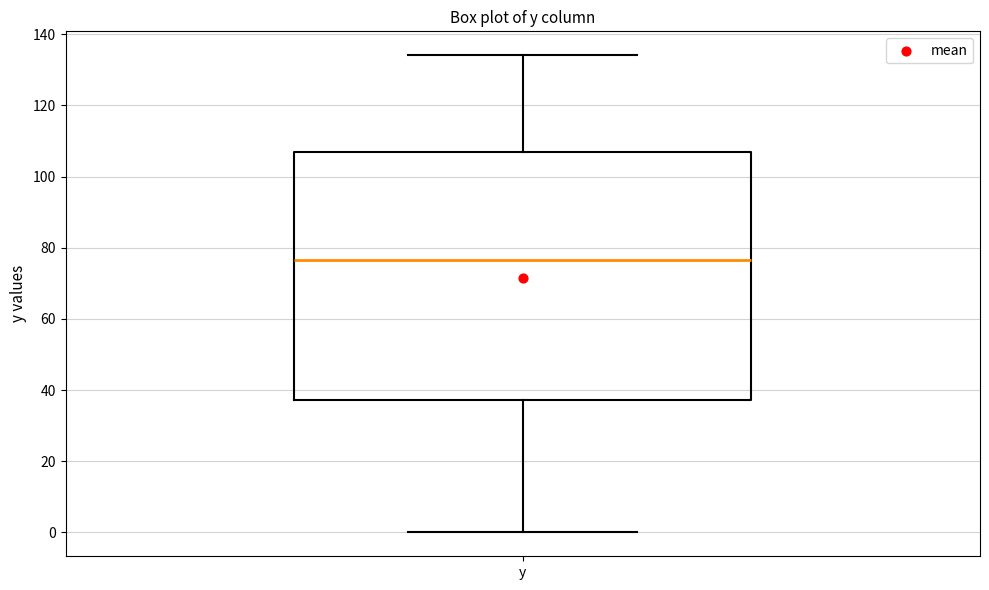

Read this box plot against the y-axis: the position of the median line, the range covered by the box, and the ends of both whiskers. The values are not printed on the chart, so give them approximately, as read against the axis.

median 76, box 38 to 106, whiskers 0 to 134